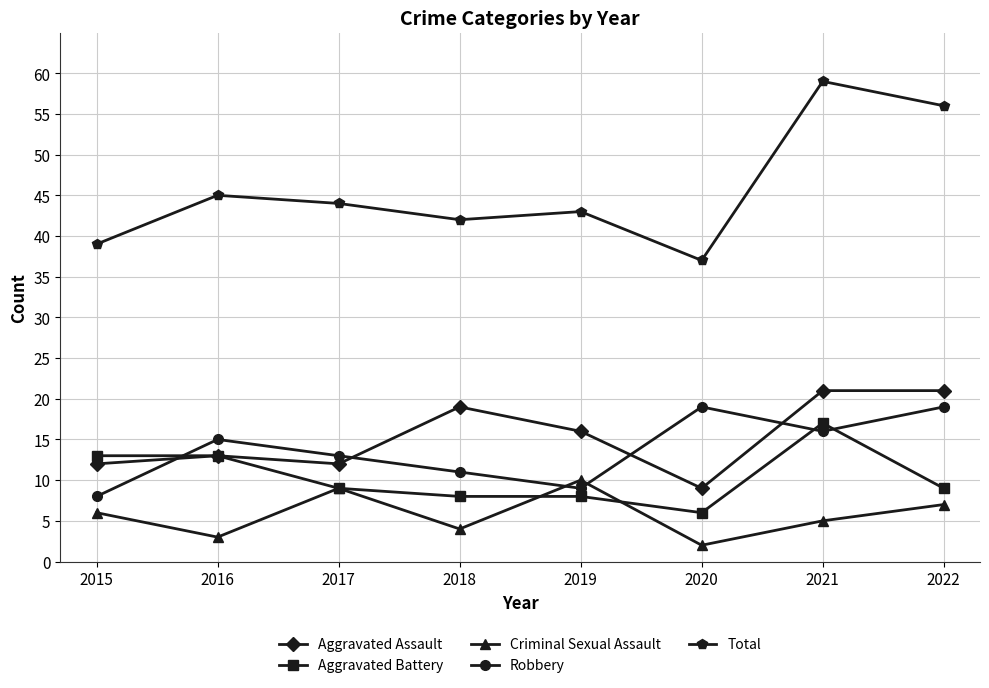

What is the sum of the Aggravated Battery values at 2016 and 2021?

30